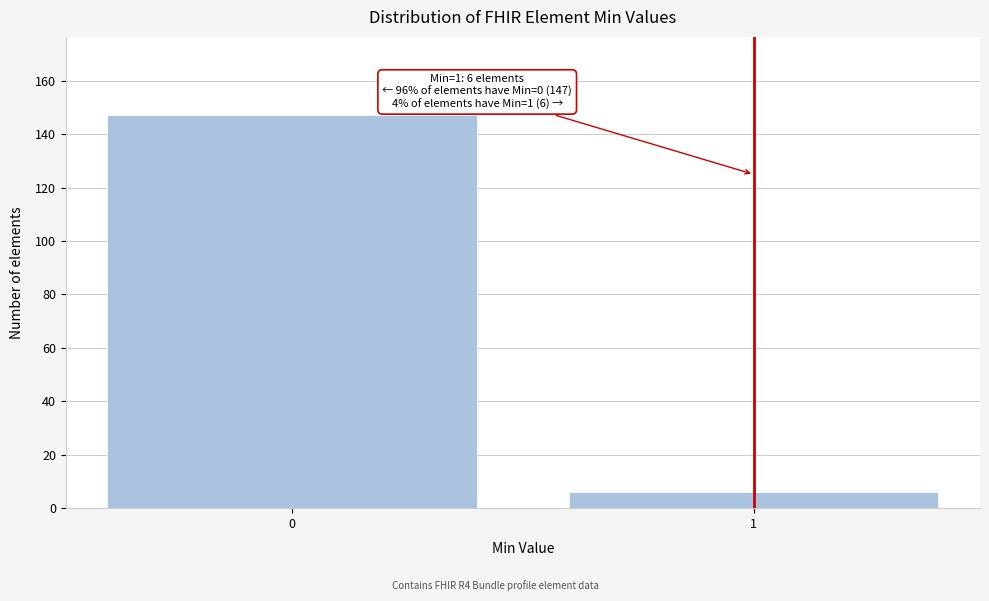

Reading left to right, list all the values displayed in this chart.

147	6